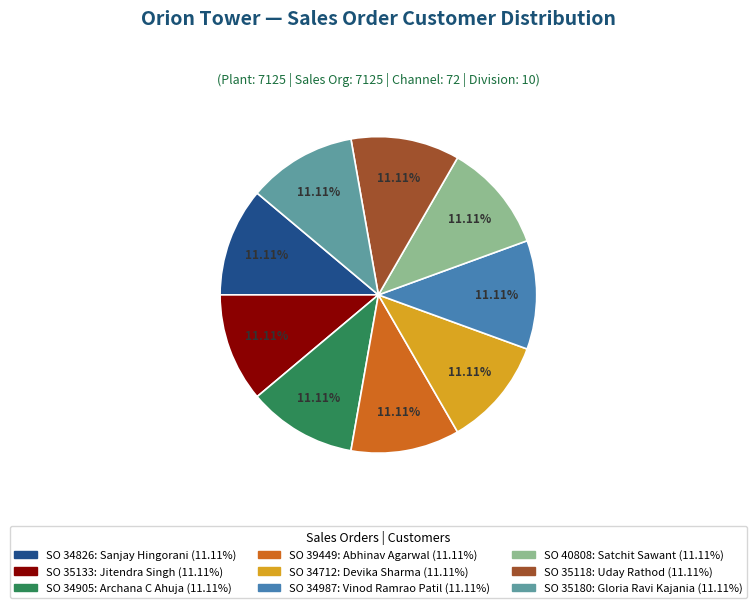

Is there any slice that represents more than half of the pie?

No